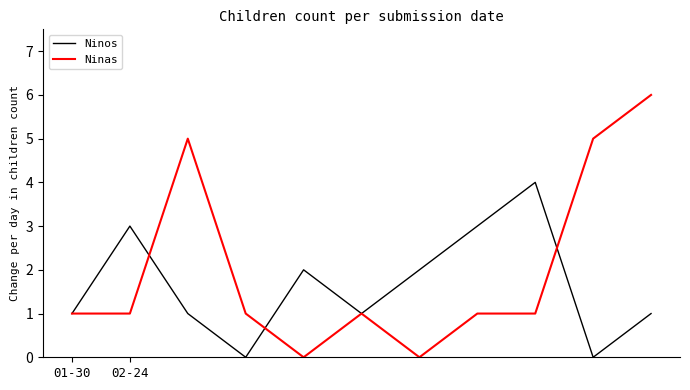

Which series has the widest spread of values?

Ninas